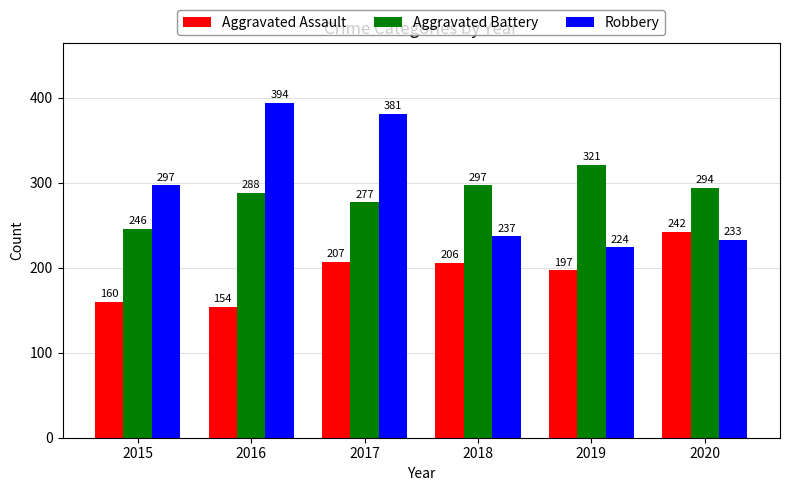

The Robbery series shows 188 at 2015. True or false?

False